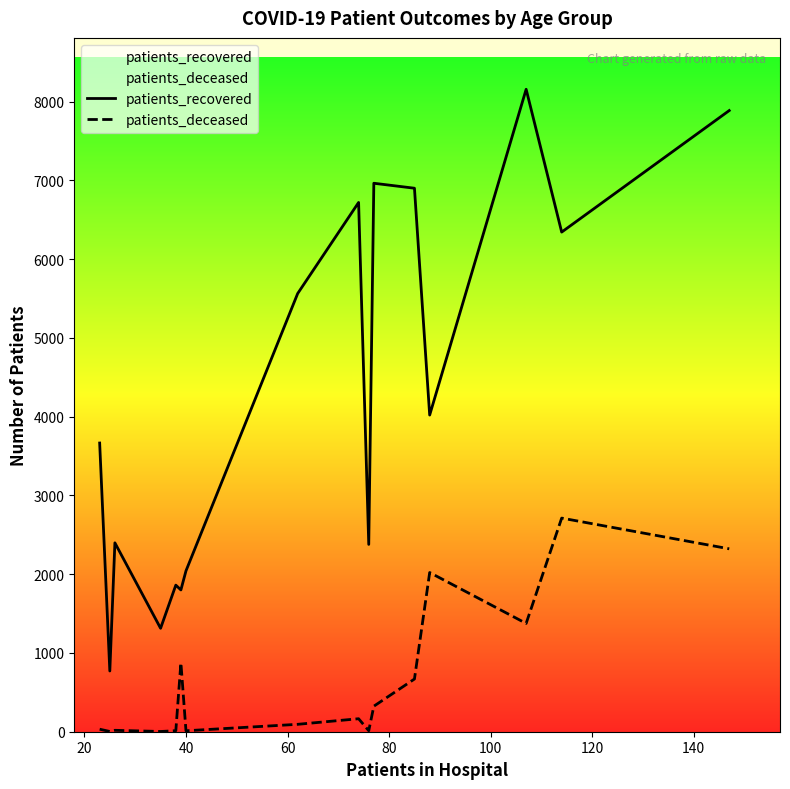

Does the chart have visible grid lines?

No